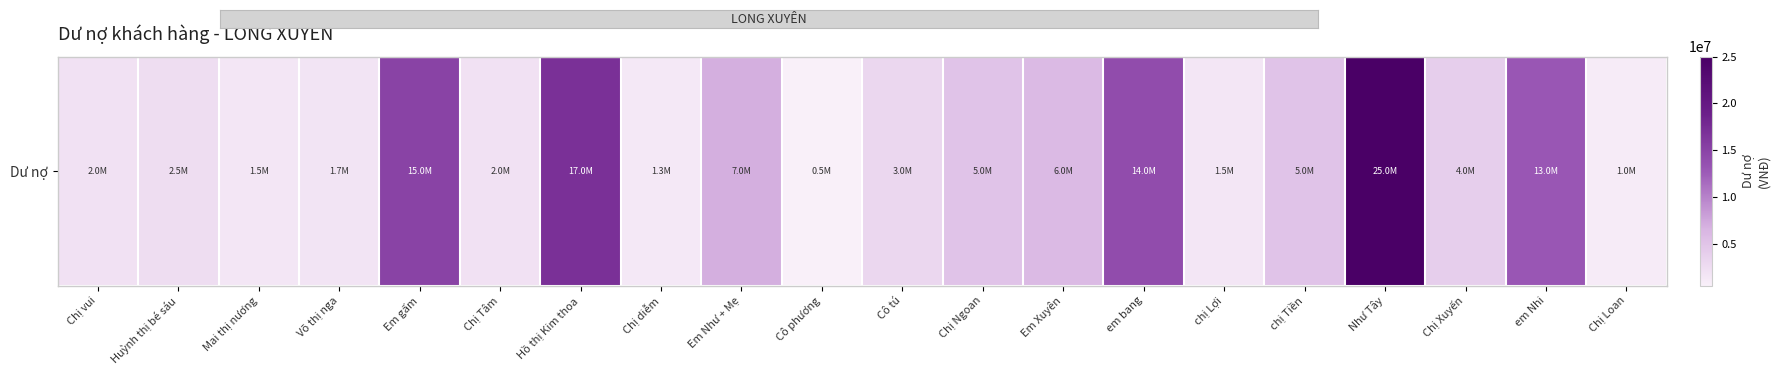

What is the difference between the maximum and minimum values?

24500000